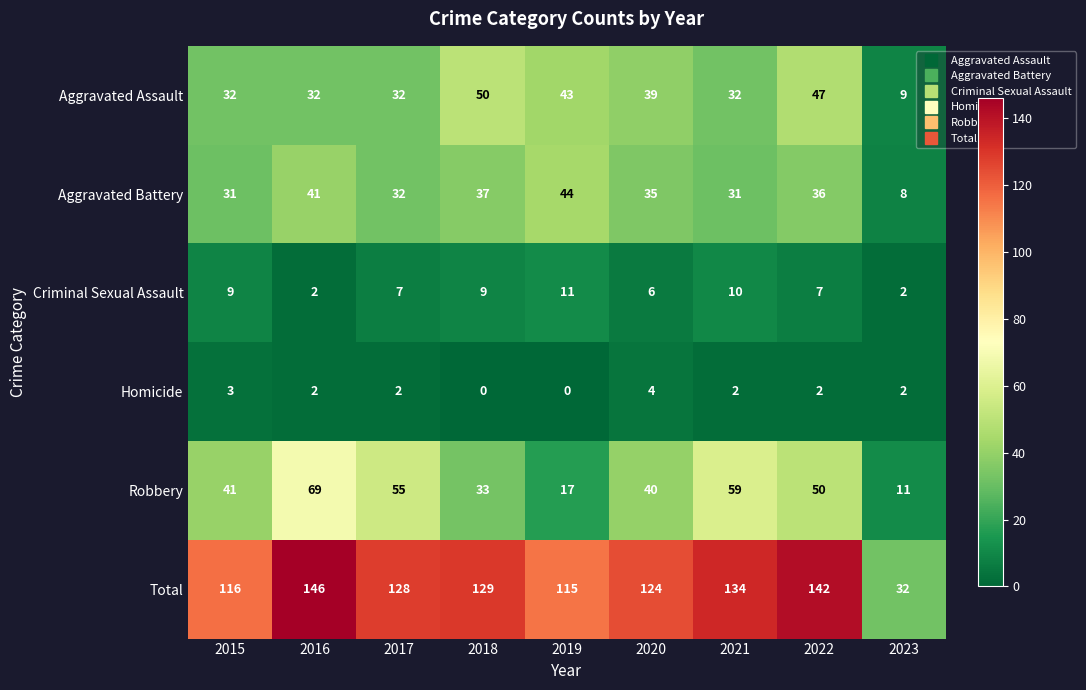

At which label does Total first exceed 128?

2016